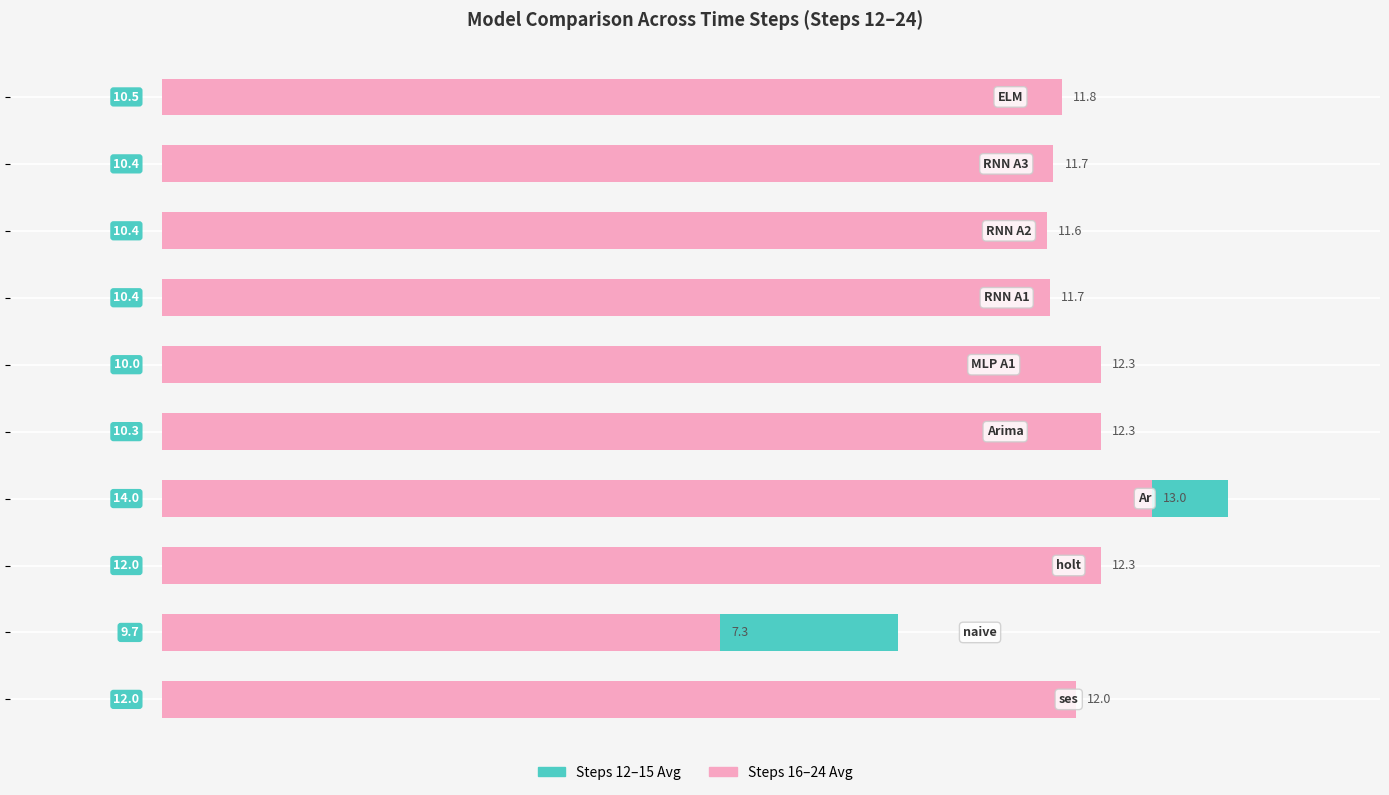

How many data points in Steps 12-15 Avg are less than 10?

1